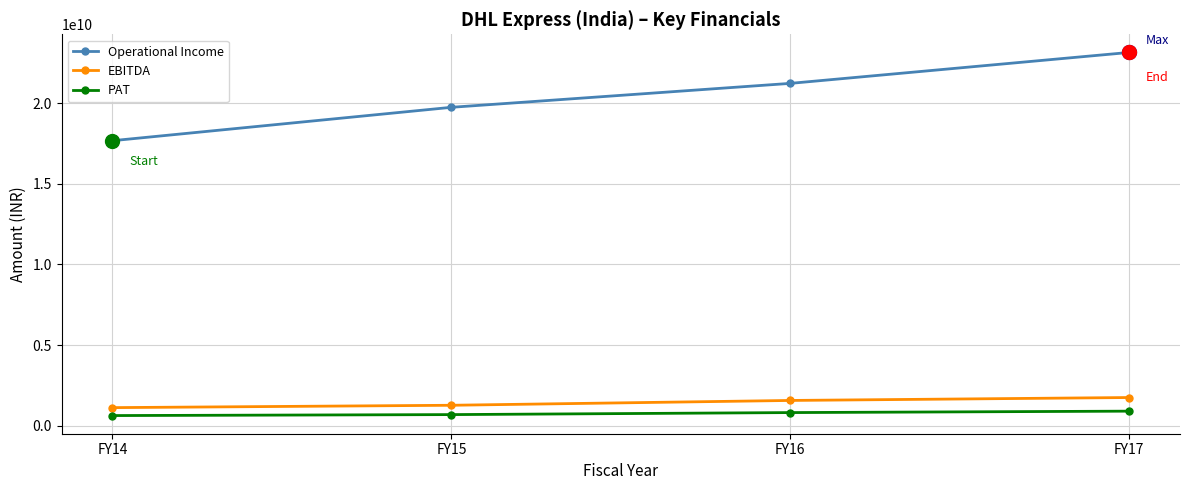

What is the average value of the Operational Income series?

20441200000